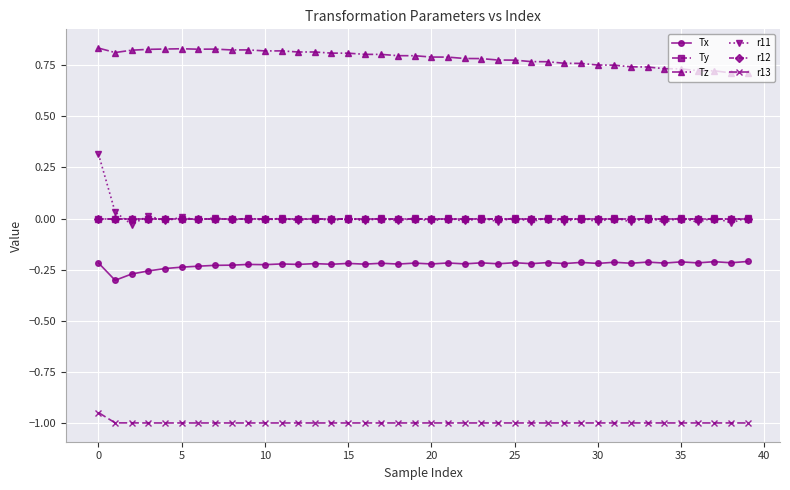

What is the smallest value displayed?

-1.0